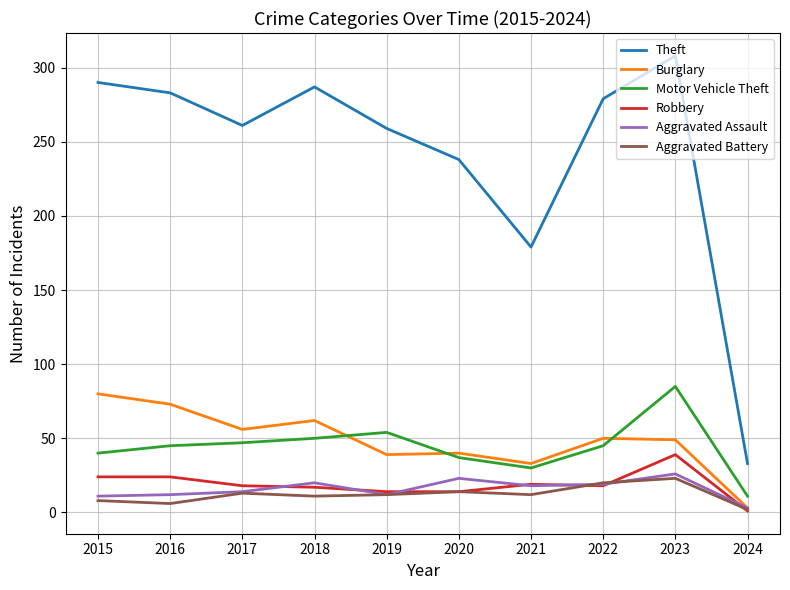

True or false: Theft and Aggravated Battery cross at least once.

False